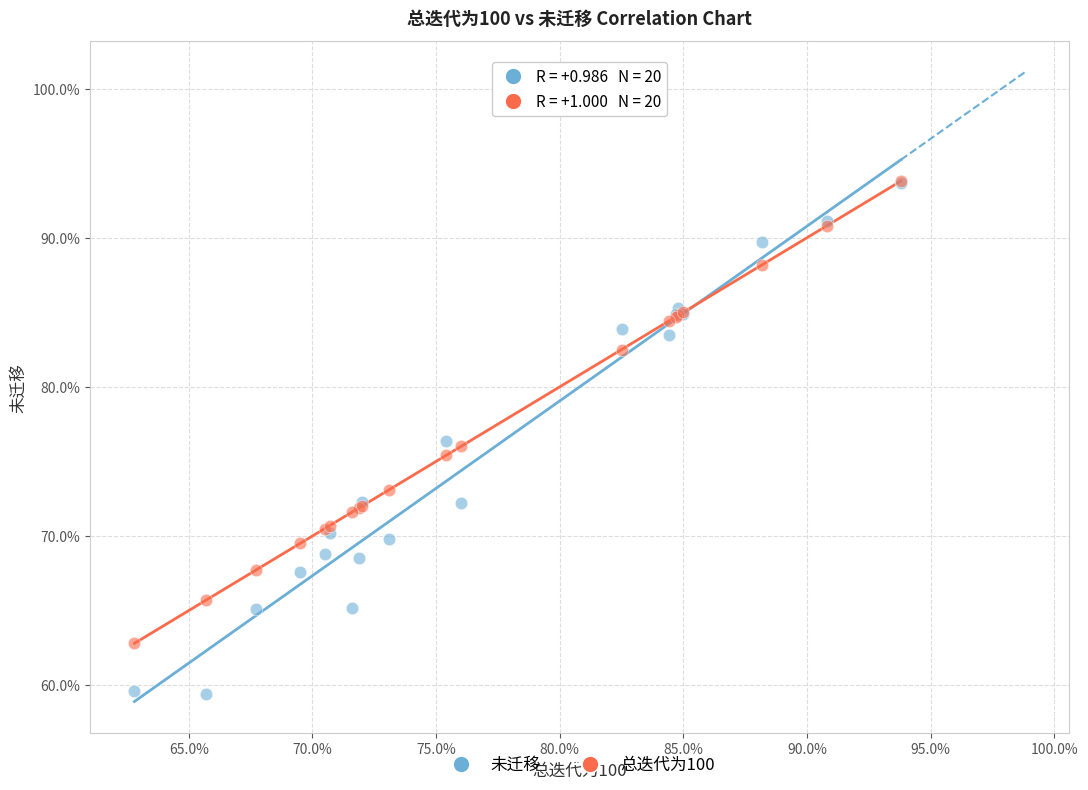

What are all the series names shown in the legend?

未迁移, 总迭代为100